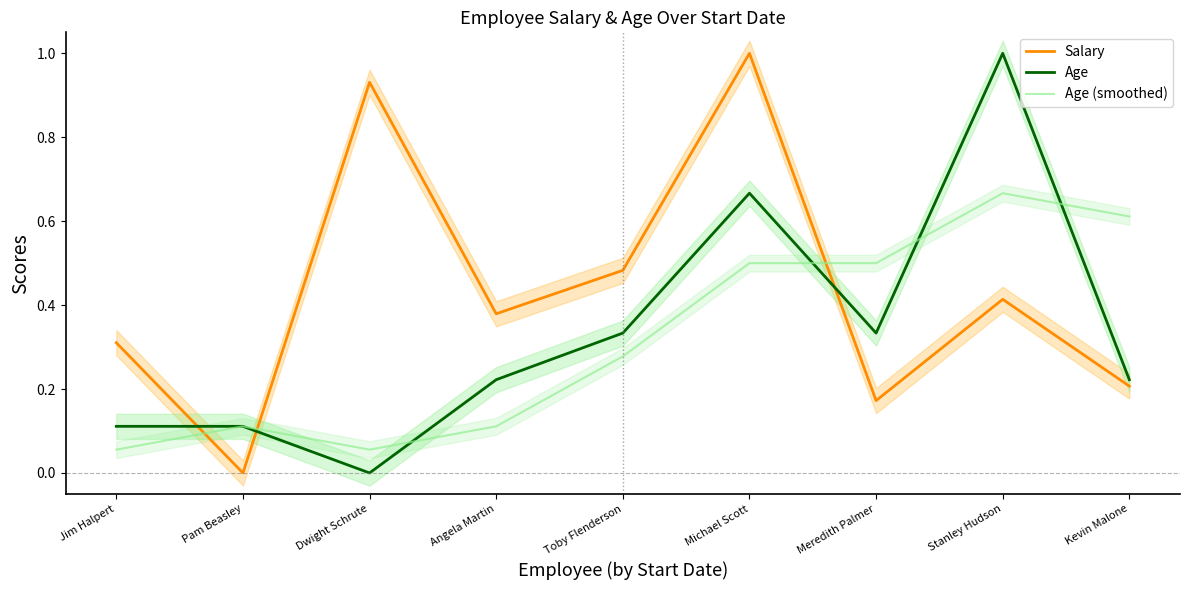

Which has a higher value, Meredith Palmer or Toby Flenderson?

Toby Flenderson